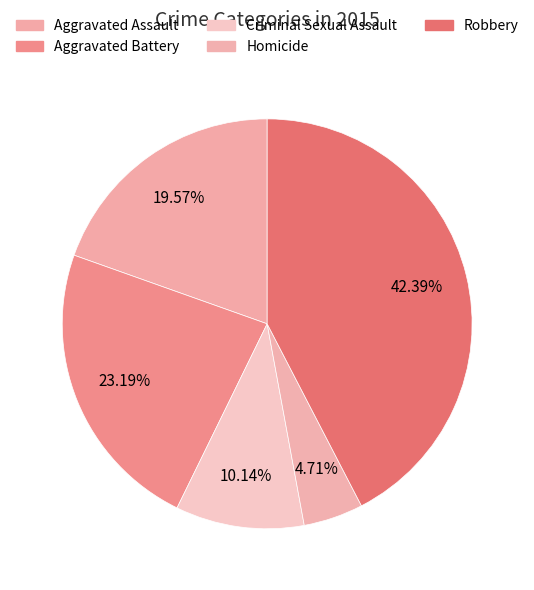

Combined, what portion of the pie is Homicide and Aggravated Battery?

27.9%